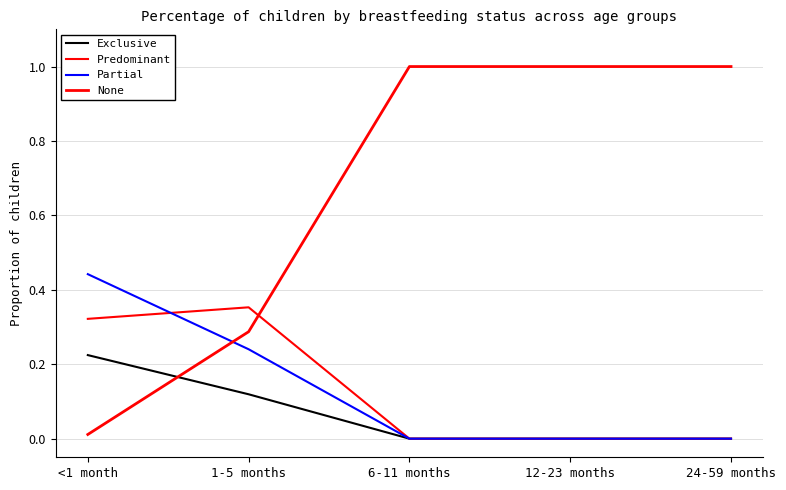

Count the number of categories in the chart.

5